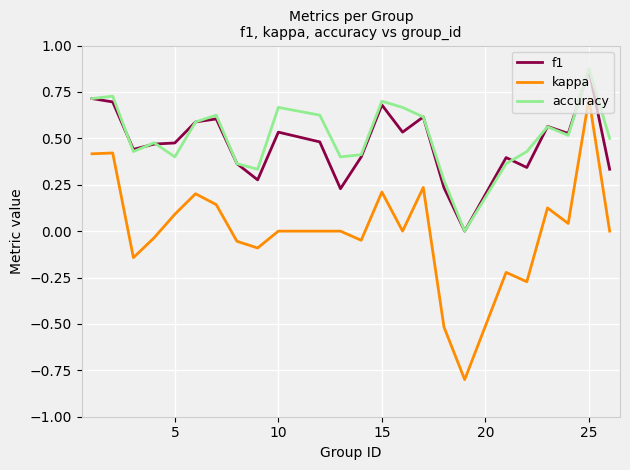

What is the minimum value shown in the chart?

-0.8